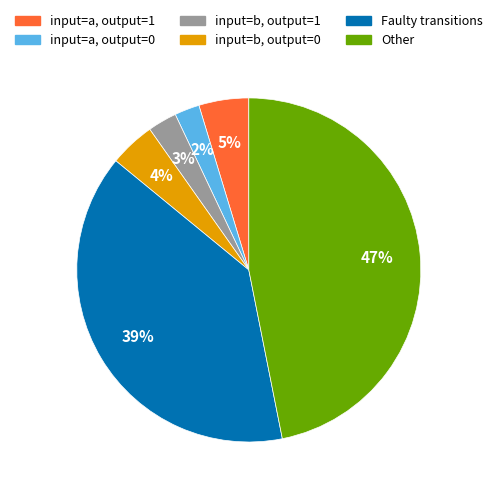

Count the number of slices in the pie.

6